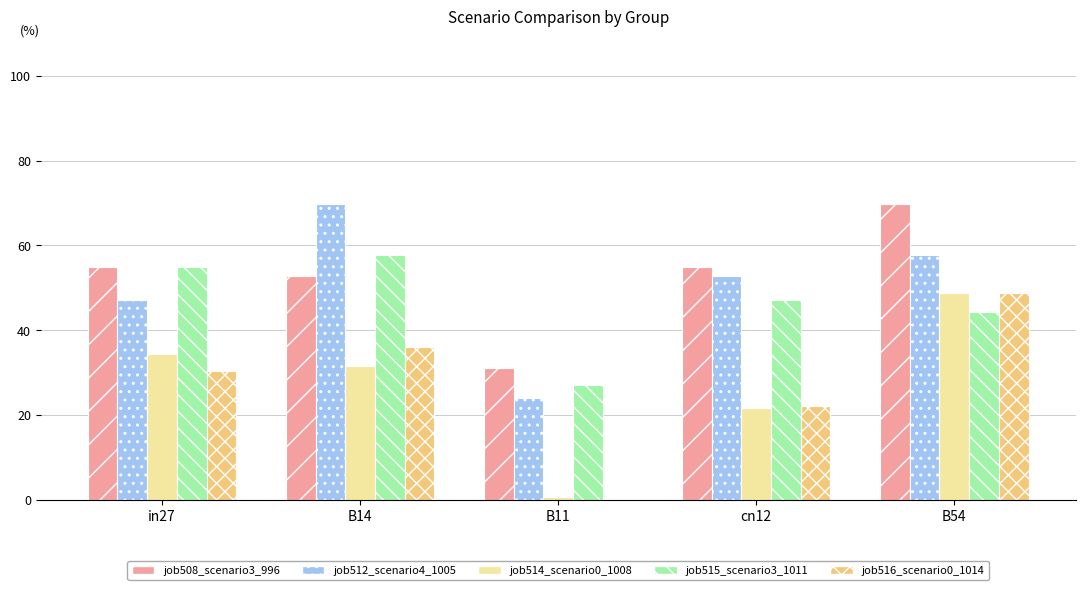

Where is job512_scenario4_1005 nearest to the value 46?

in27